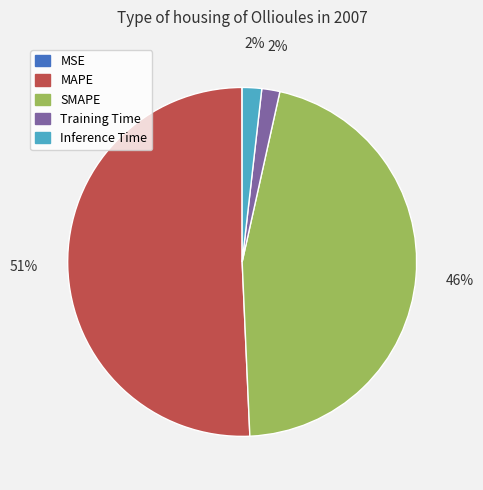

Which slice is the largest?

MAPE